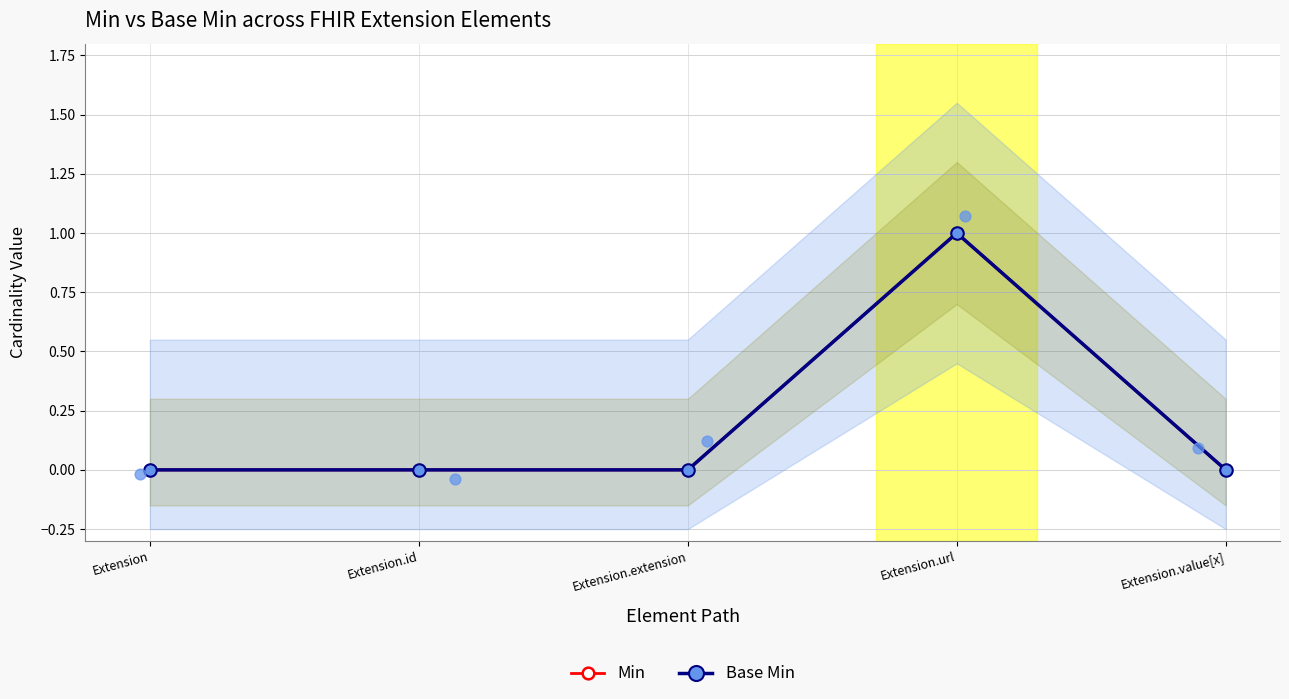

Which series contains the highest Y value?

Min